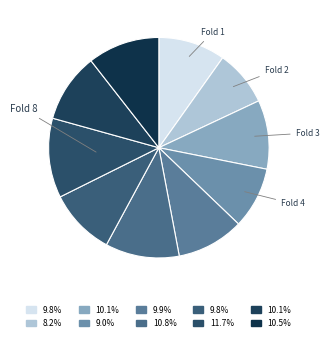

How many segments does this pie chart have?

10